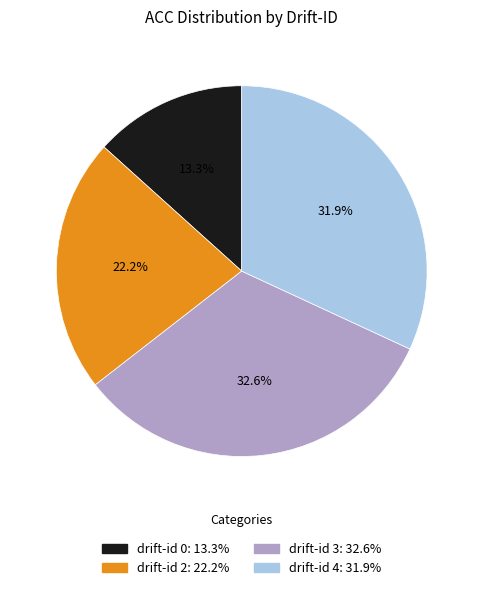

Does any single category account for the majority?

No